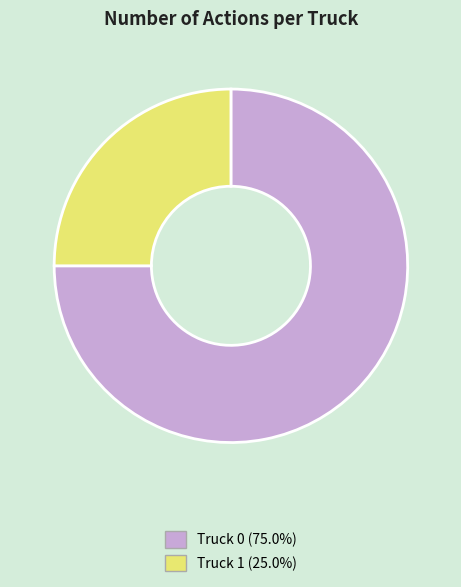

What is the majority slice?

Truck 0